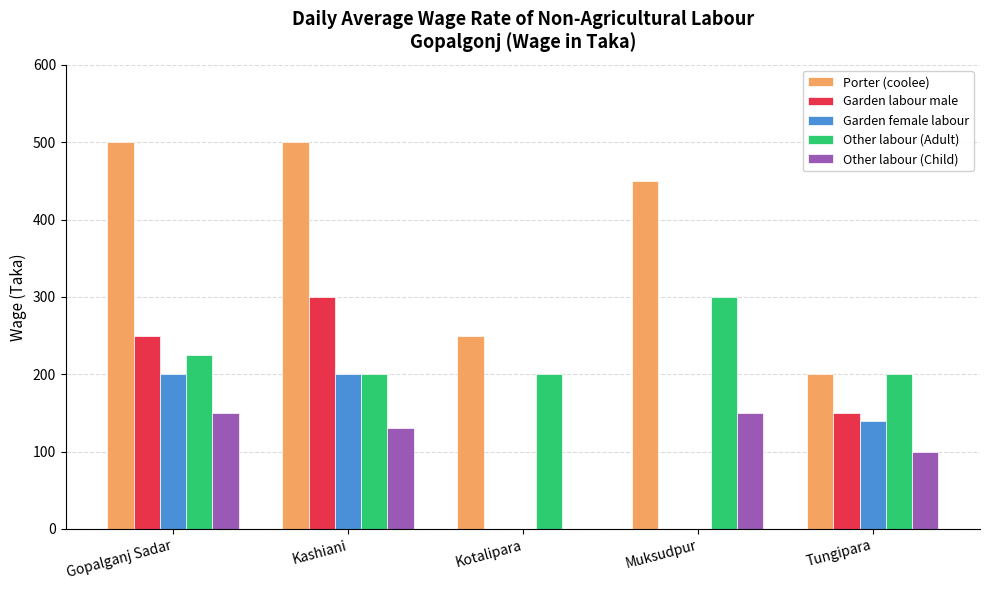

Which category has the highest value in the Other labour (Adult) series?

Muksudpur